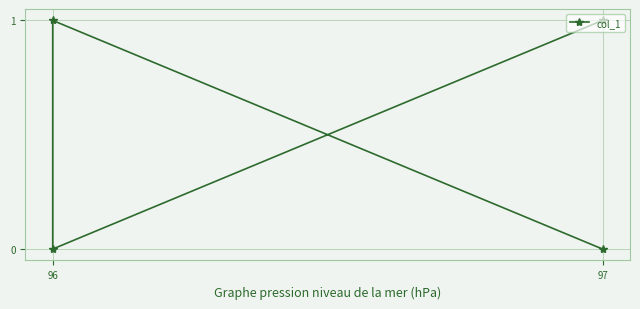

True or false: the data has more than 2 interior local peaks.

False